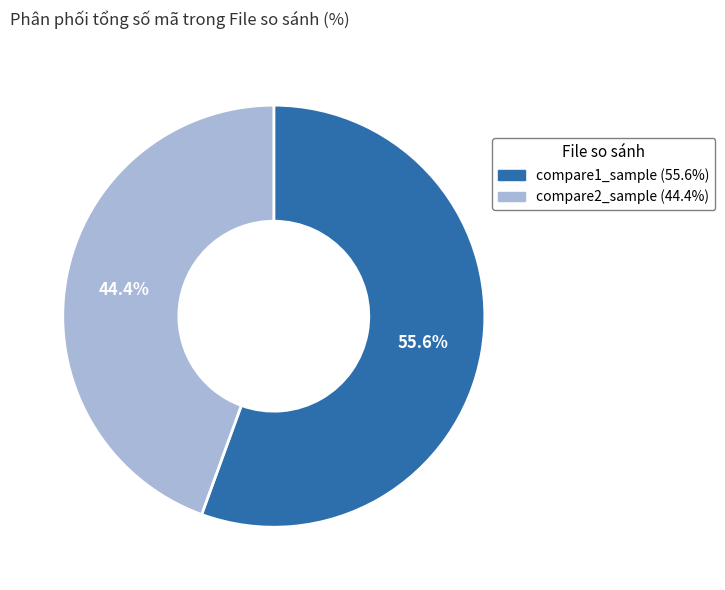

To the nearest percent, what percentage of the pie is compare2_sample?

44%